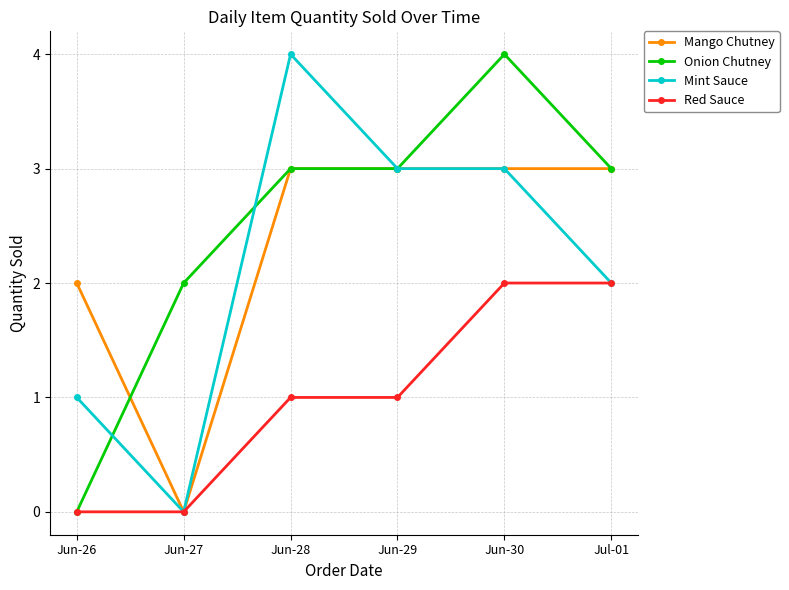

The value of Onion Chutney at Jun-28 is 1. True or false?

False